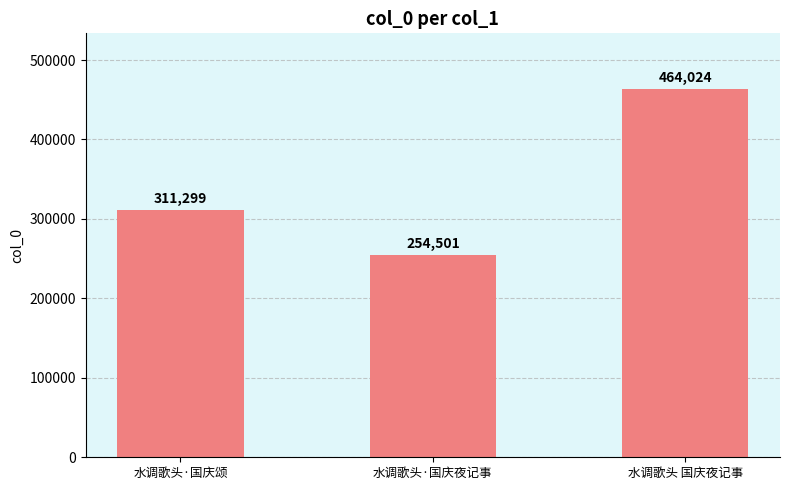

What is the maximum value shown in the chart?

464024